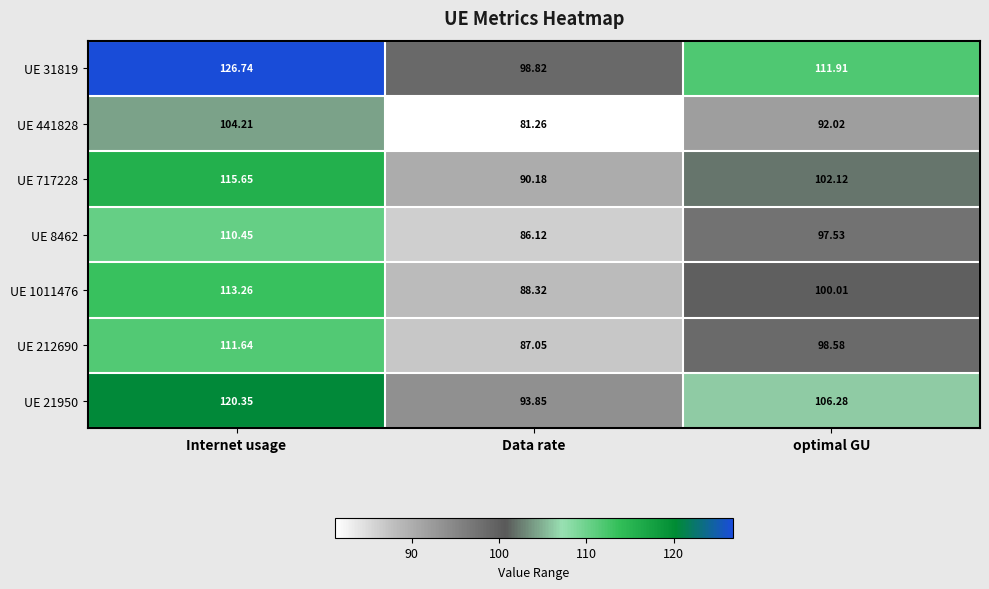

List the labels in order of UE 441828 value, largest first.

Internet usage, optimal GU, Data rate